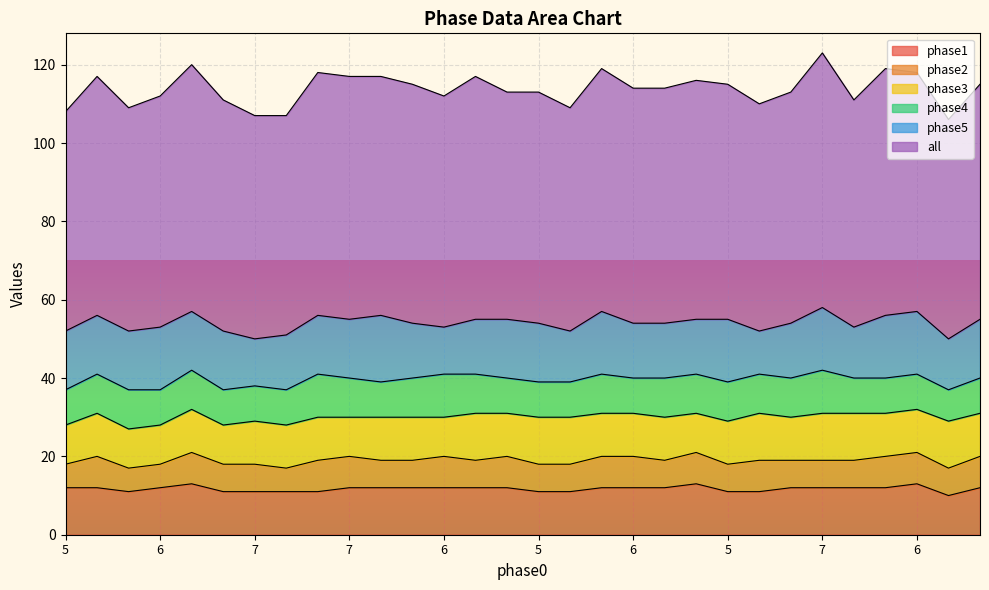

At which category does phase3 reach its first local valley?

7